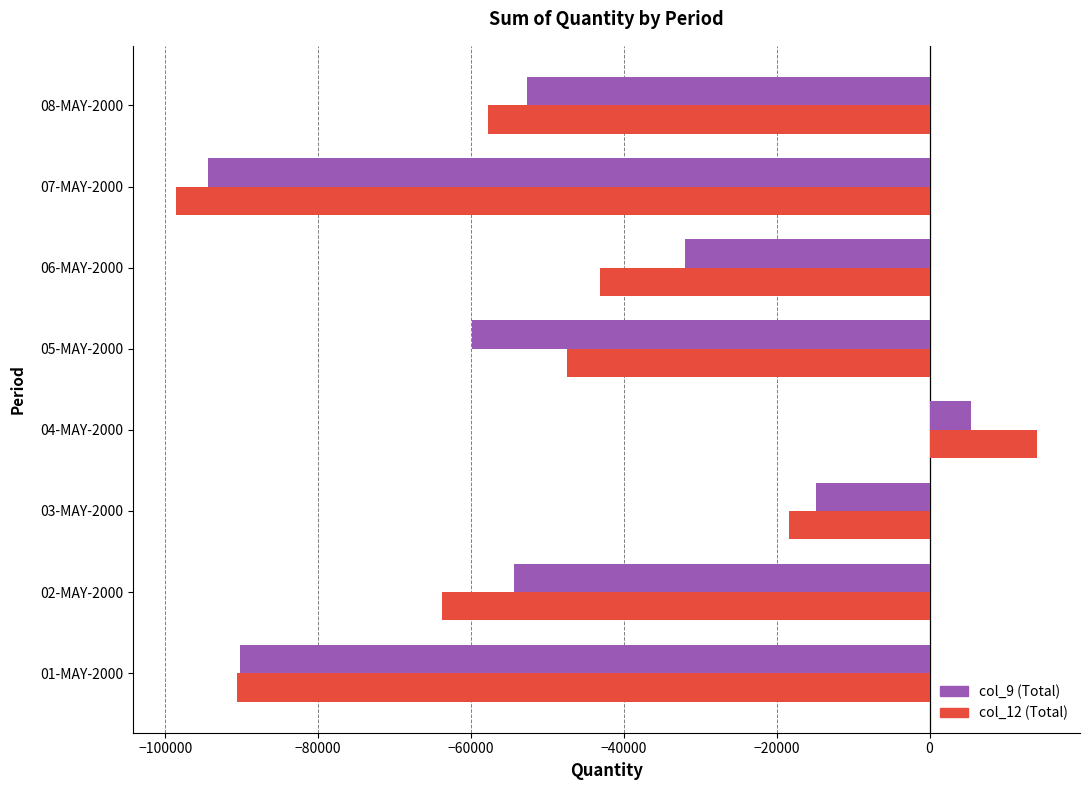

What is the difference between the highest and lowest values at 02-MAY-2000?

9378